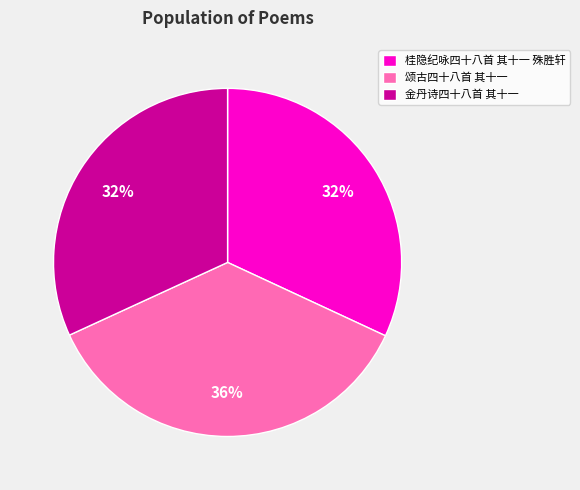

How many slices are in this pie chart?

3